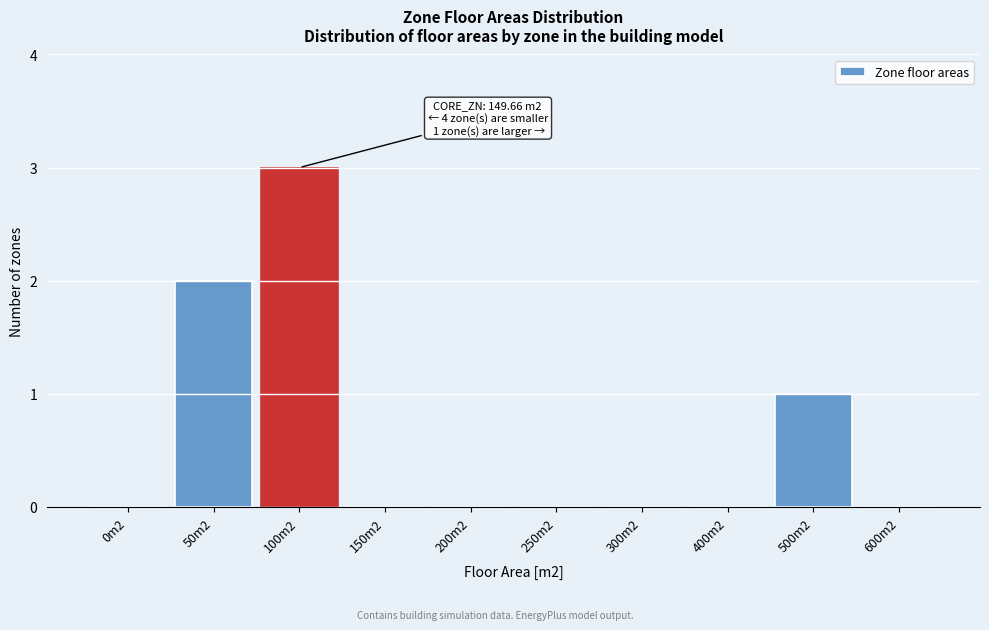

Reading left to right, list all the values displayed in this chart.

0m2=0	50m2=2	100m2=3	150m2=0	200m2=0	250m2=0	300m2=0	400m2=0	500m2=1	600m2=0